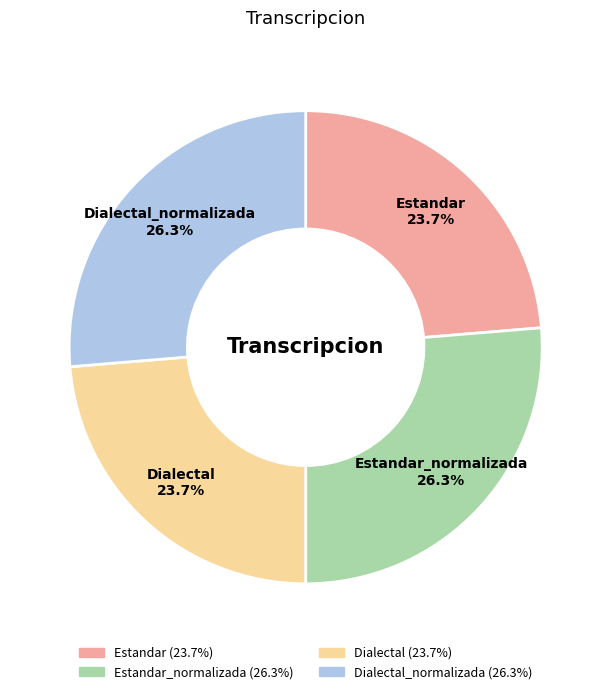

How many segments does this pie chart have?

4